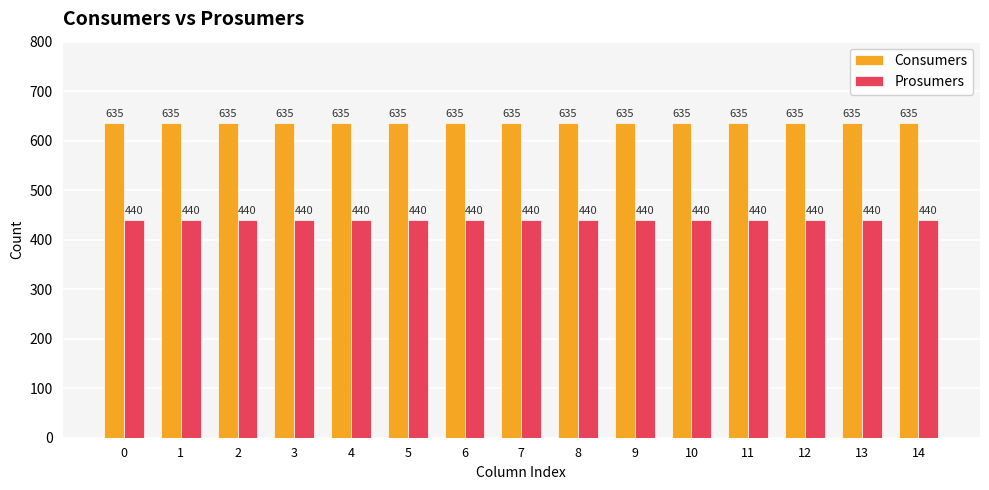

How many distinct data groups are displayed?

2